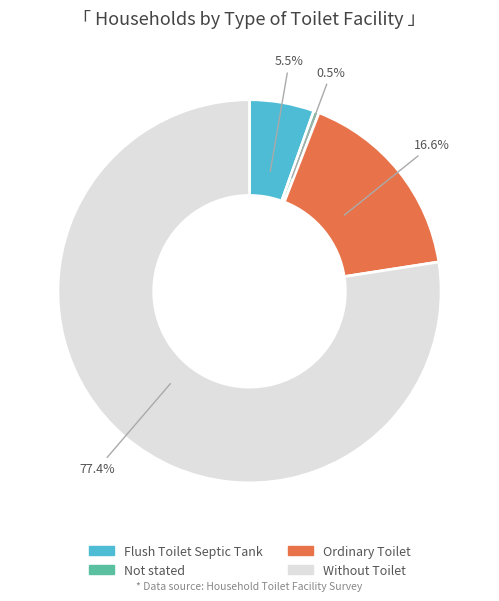

Approximately how many times larger is the value at Without Toilet compared to Not stated?

170.5